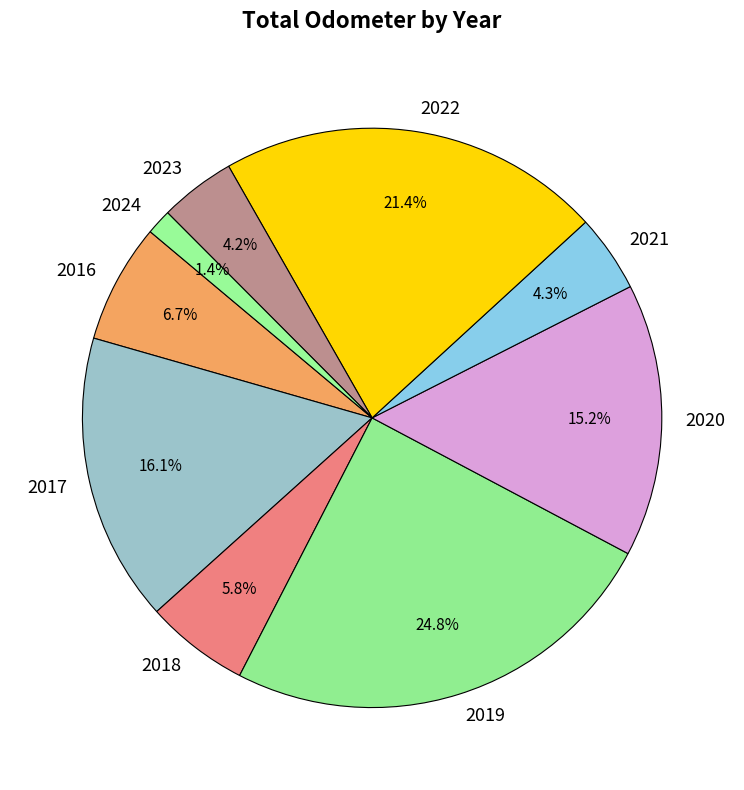

What is the largest slice in the pie chart?

2019